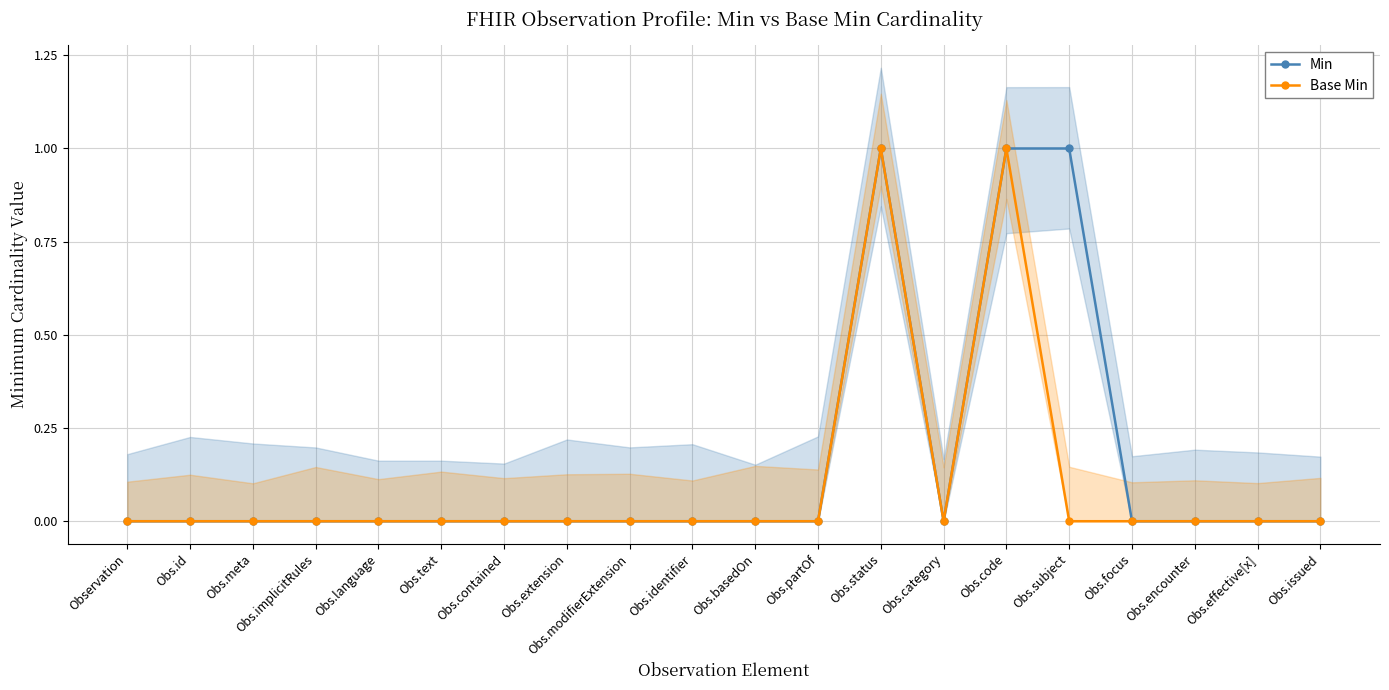

The value of Min at Obs.code is 1. True or false?

True